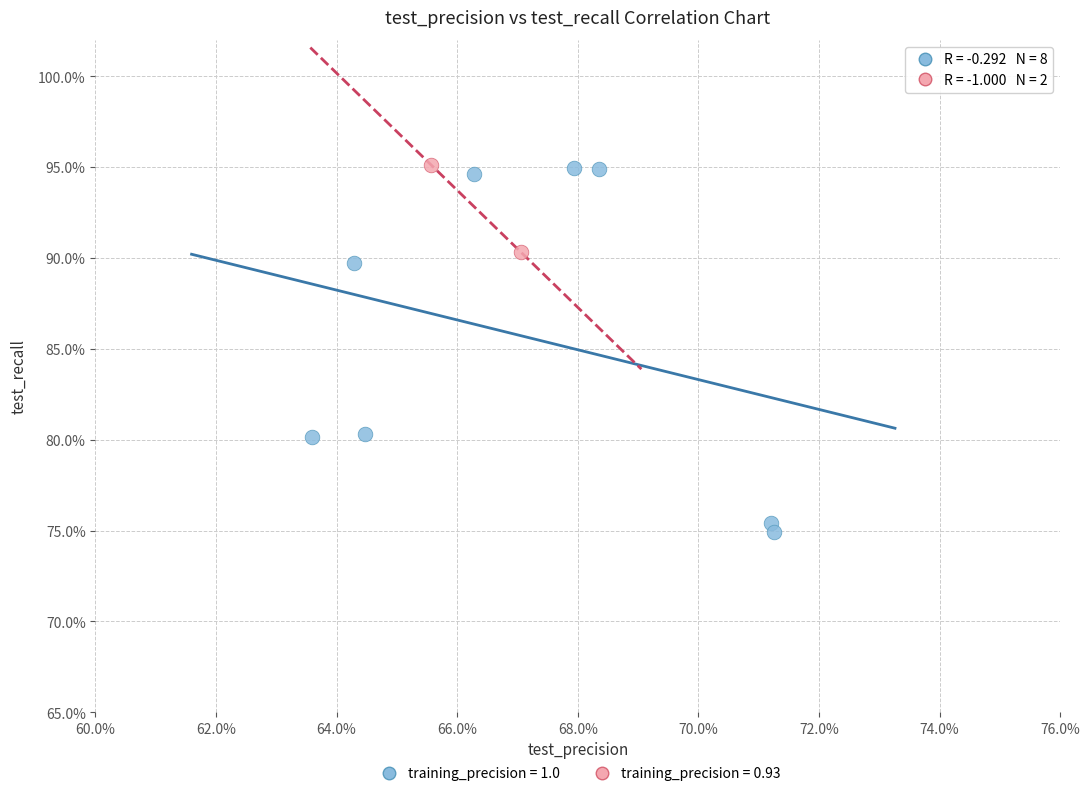

What are all the series names shown in the legend?

training_precision = 1.0, training_precision = 0.93